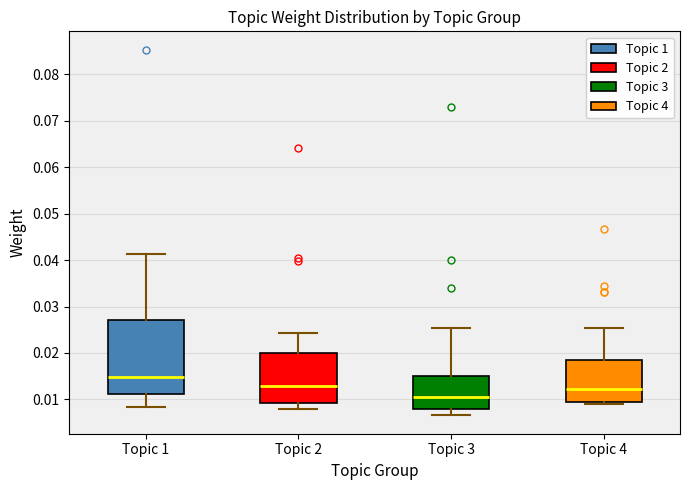

Which box's median line is the lowest?

Topic 3